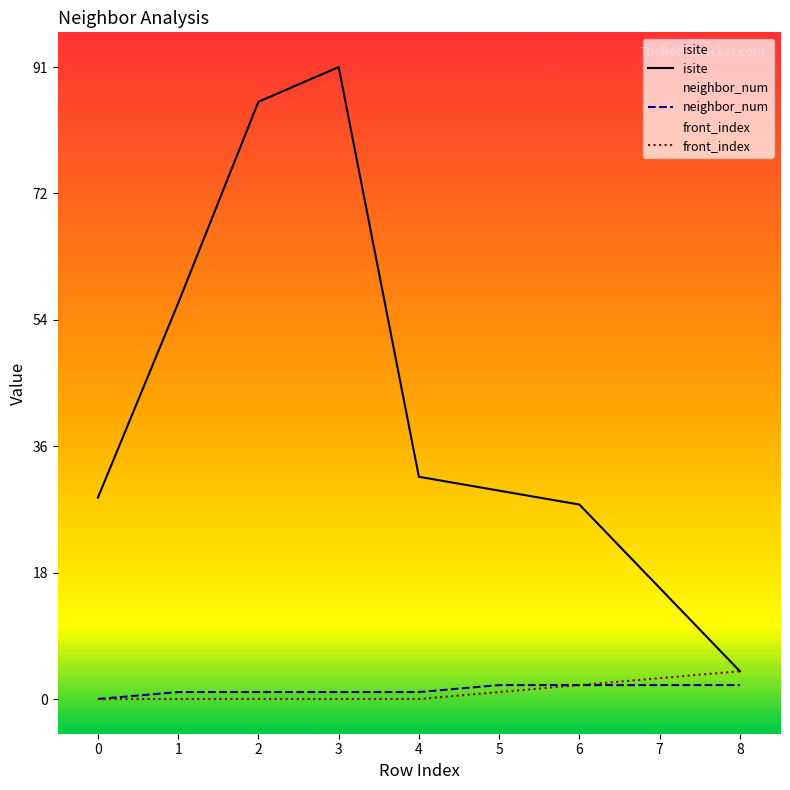

What is the spread (max minus min) of values at 0?

29